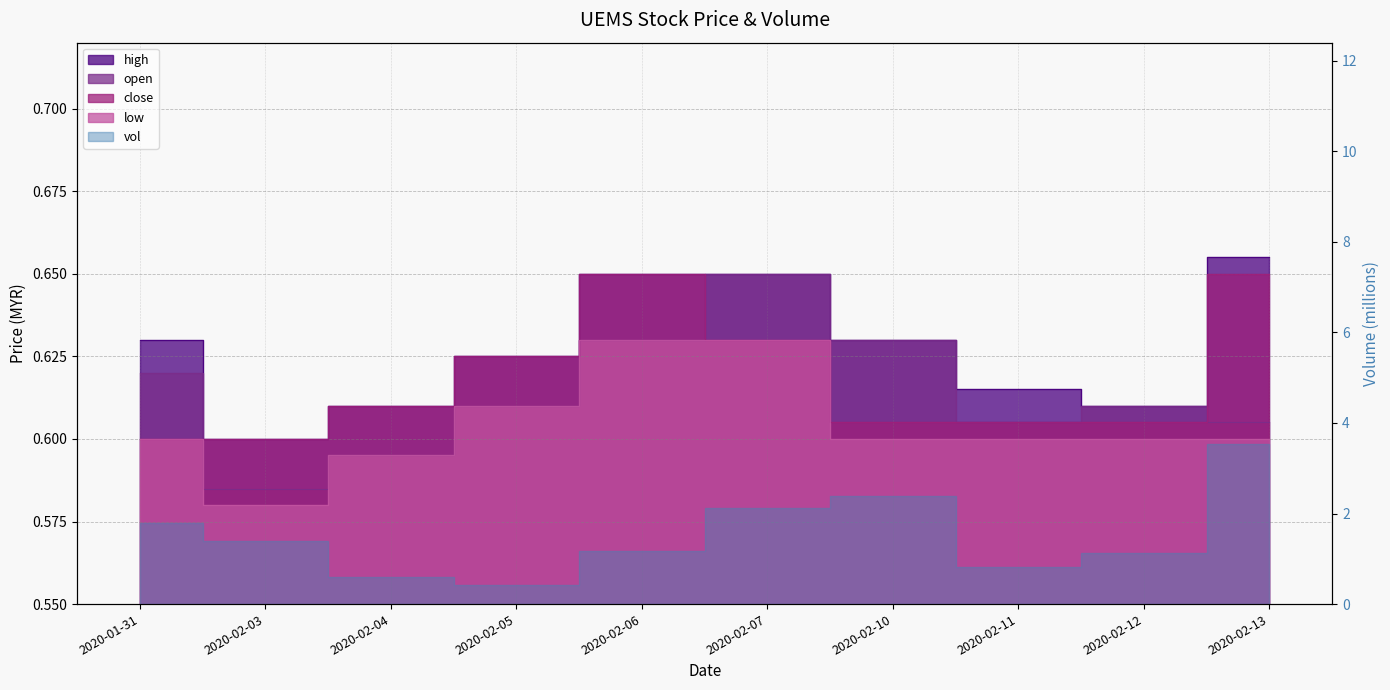

True or false: open and low cross at least once.

False